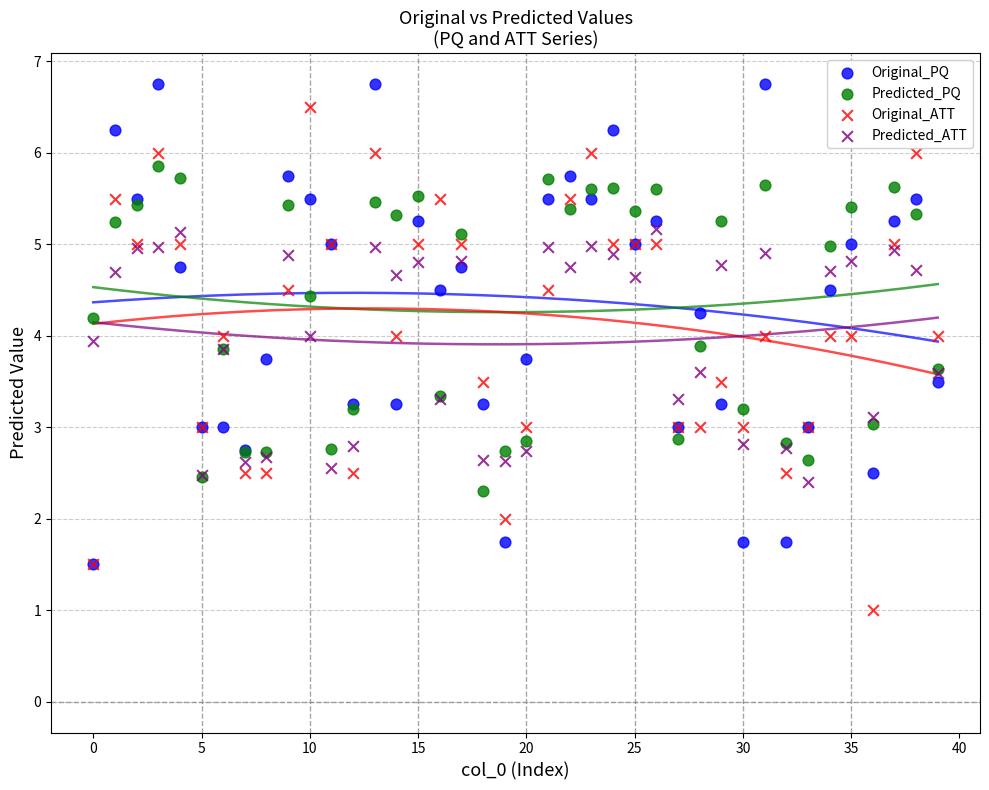

Which series has the widest spread of Y values?

Original_ATT